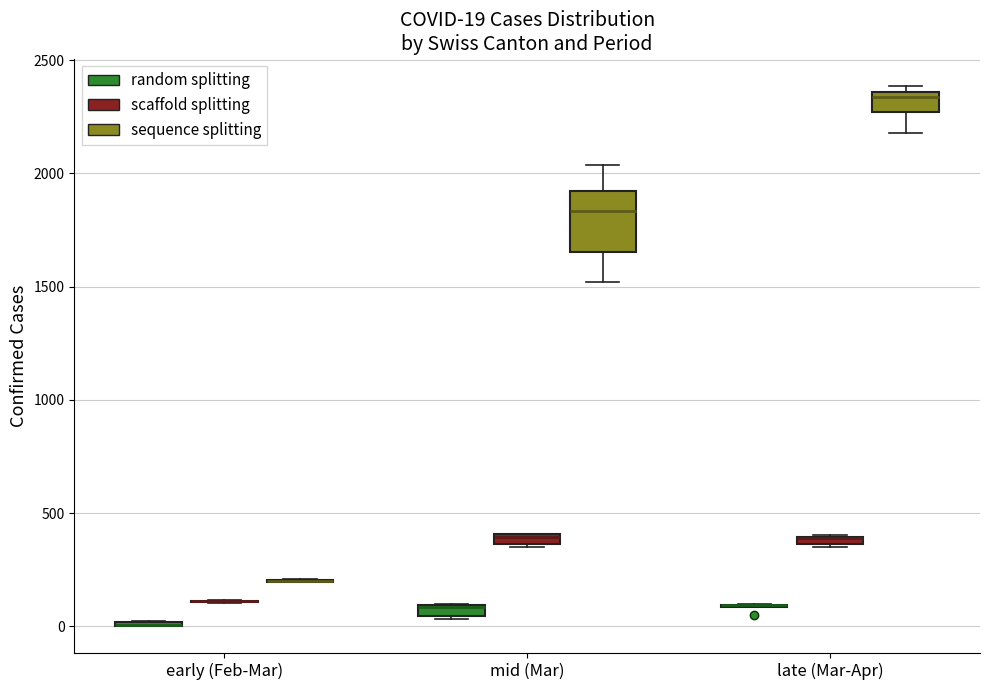

Which box is the tallest, from its lower edge to its upper edge?

mid (Mar) (sequence splitting)